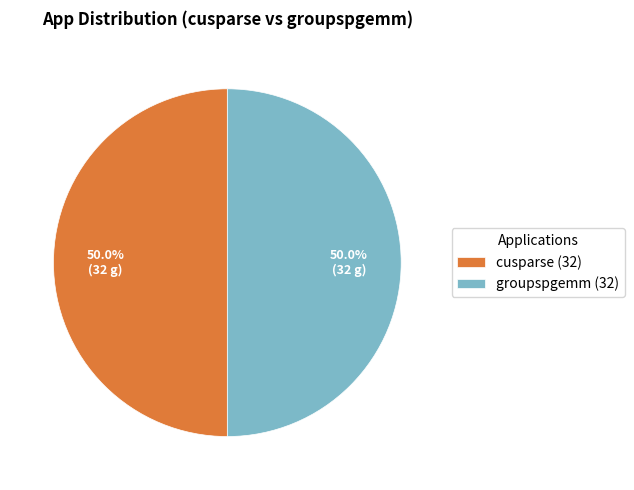

Approximately how many times larger is the value at groupspgemm (32) compared to cusparse (32)?

1.0